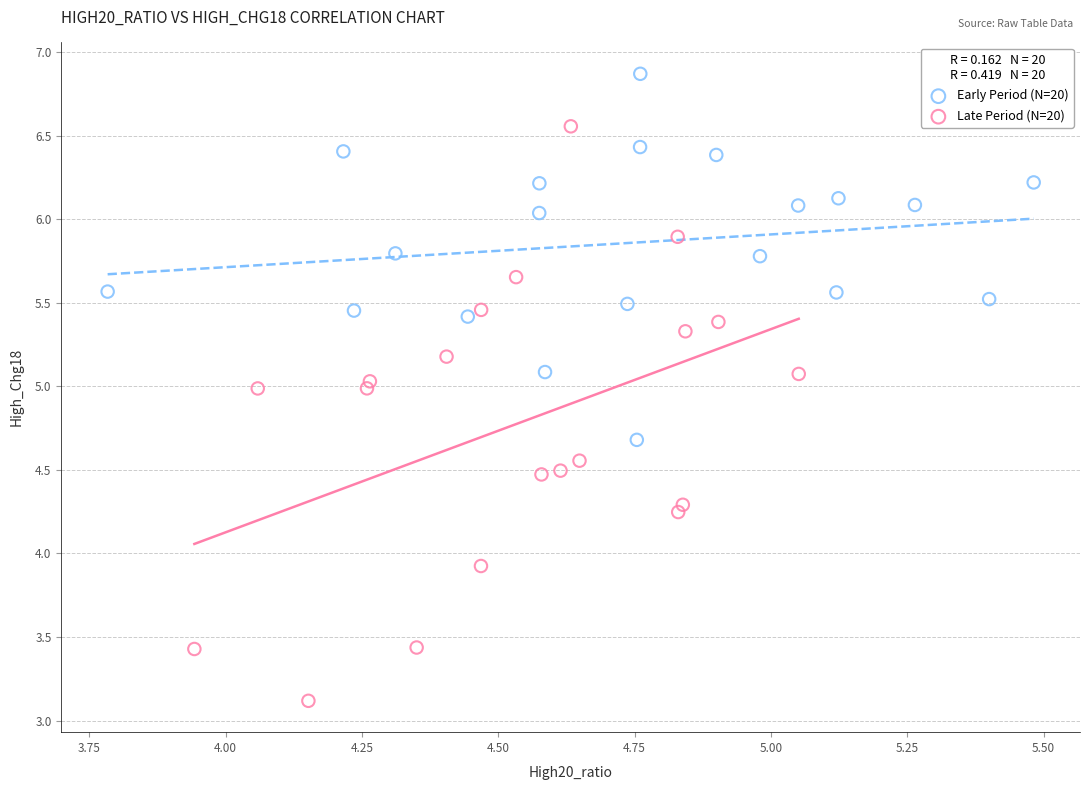

What are all the series names shown in the legend?

Early Period (N=20), Late Period (N=20)